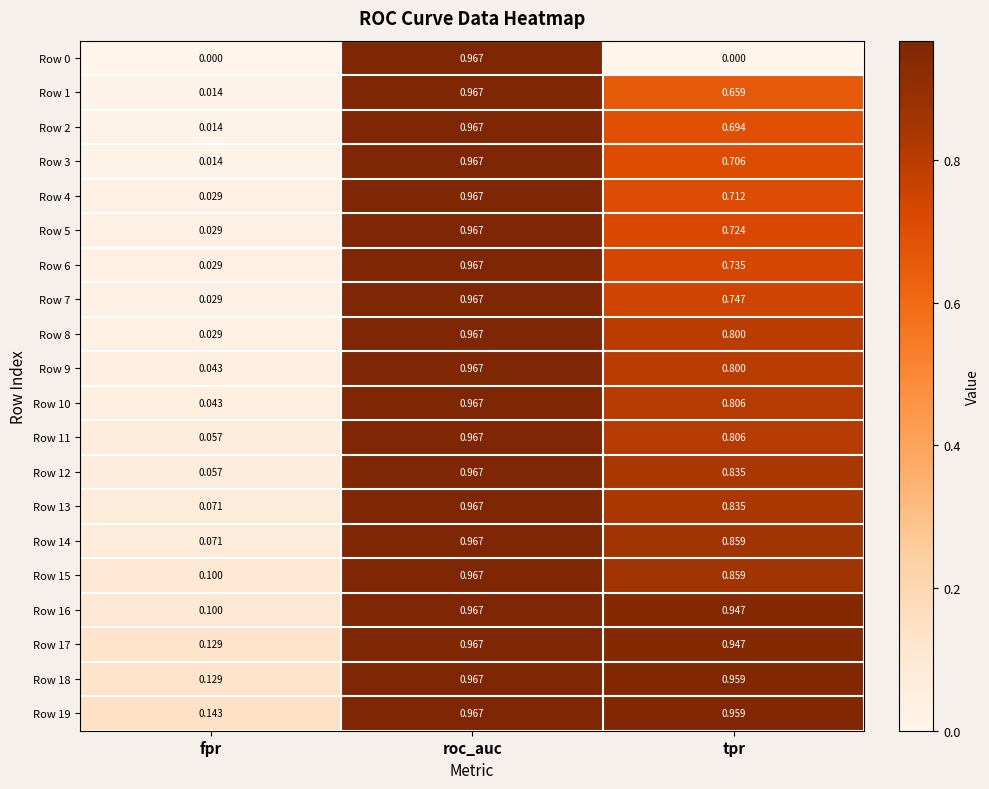

At which category is the sum across all series the highest?

roc_auc